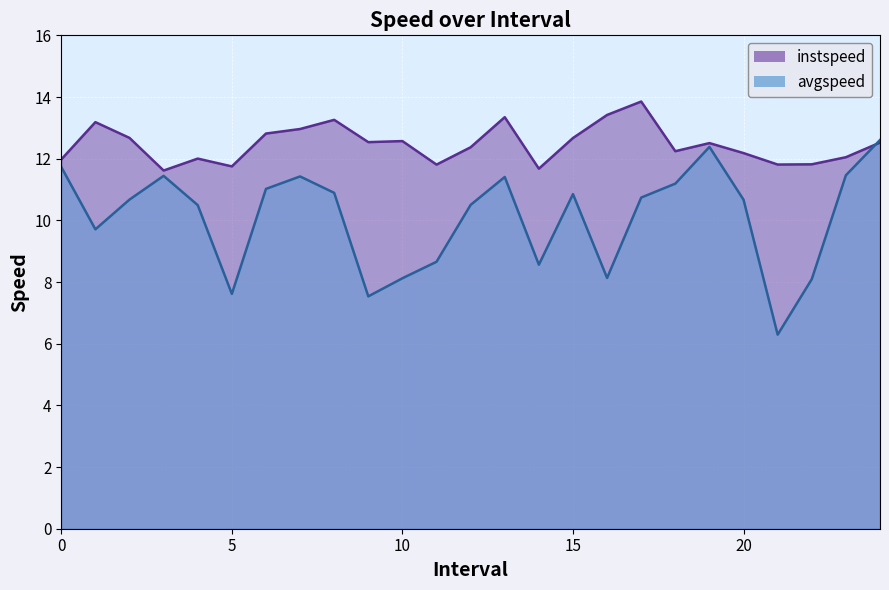

List the labels in order of avgspeed value, largest first.

24.0, 19.0, 0.0, 23.0, 3.0, 7.0, 13.0, 18.0, 6.0, 8.0, 15.0, 17.0, 2.0, 20.0, 12.0, 4.0, 1.0, 11.0, 14.0, 16.0, 10.0, 22.0, 5.0, 9.0, 21.0